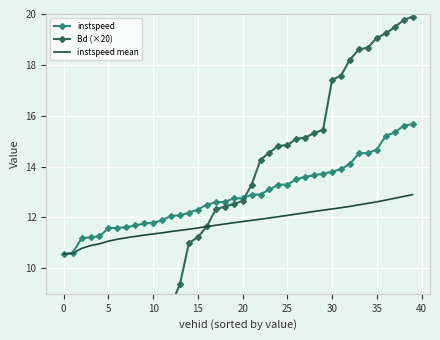

What is the highest value of the instspeed series?

15.7